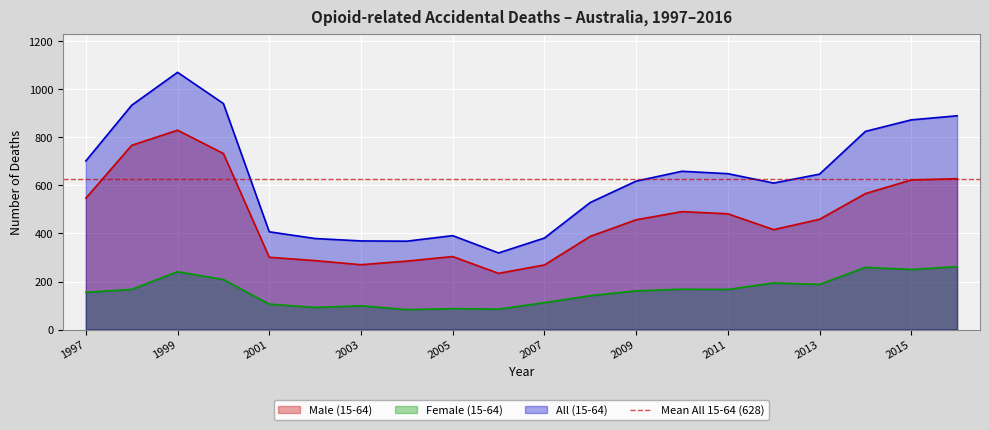

What are all the series names shown in the legend?

Male (15-64), Female (15-64), All (15-64)